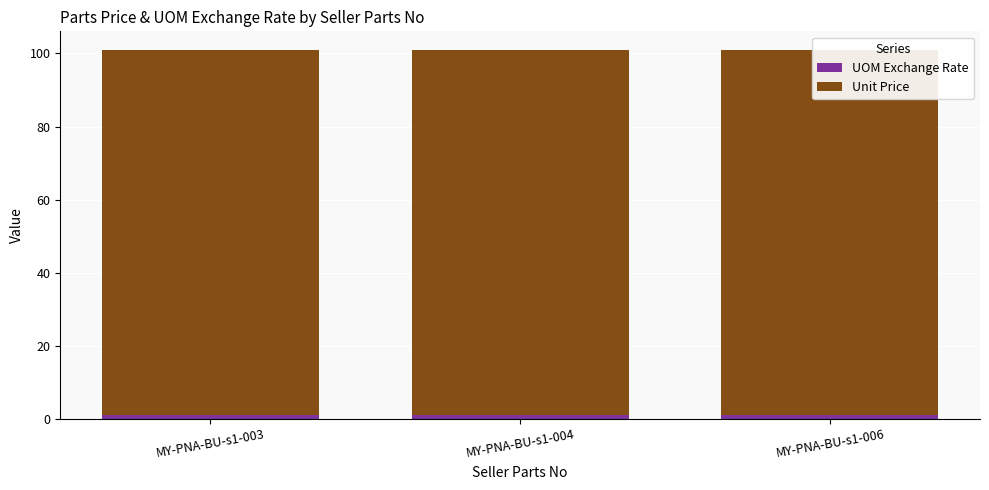

How many bars are there in total?

6